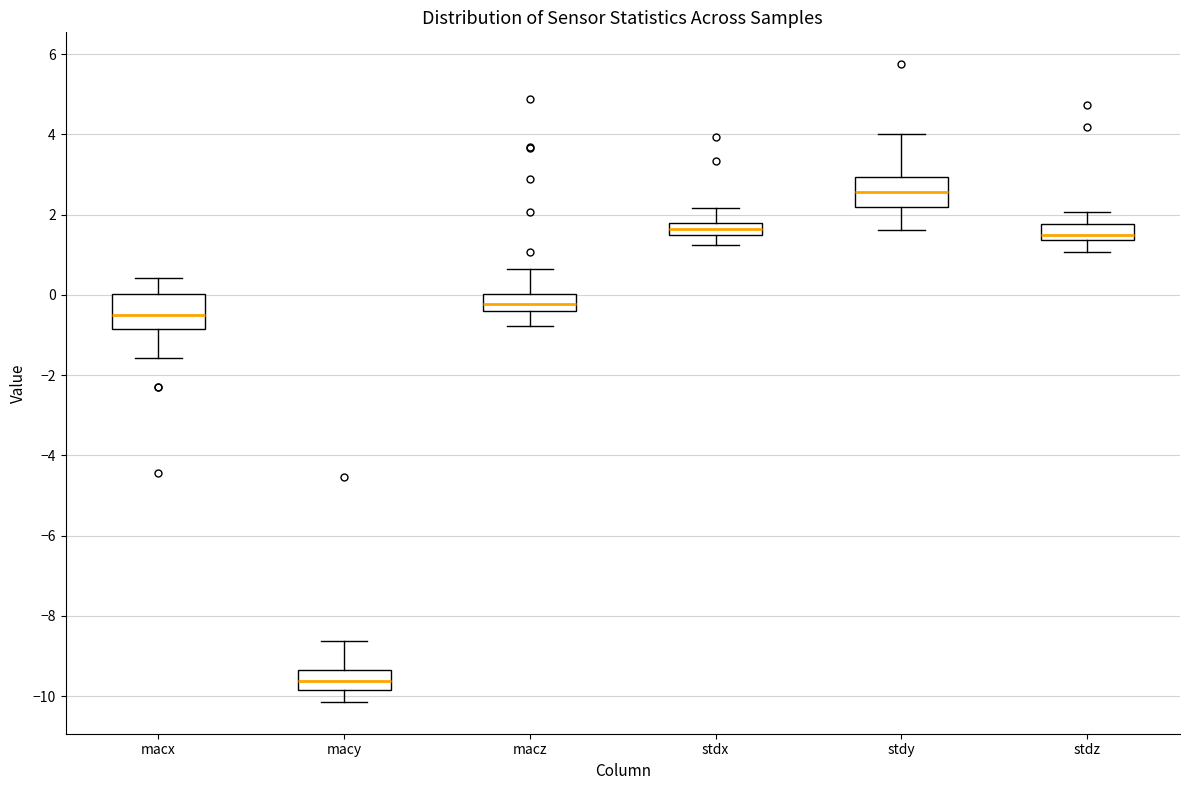

Where does the lower whisker of the box for macz end on the y-axis? The values are not printed on the chart, so give them approximately, as read against the axis.

-0.8